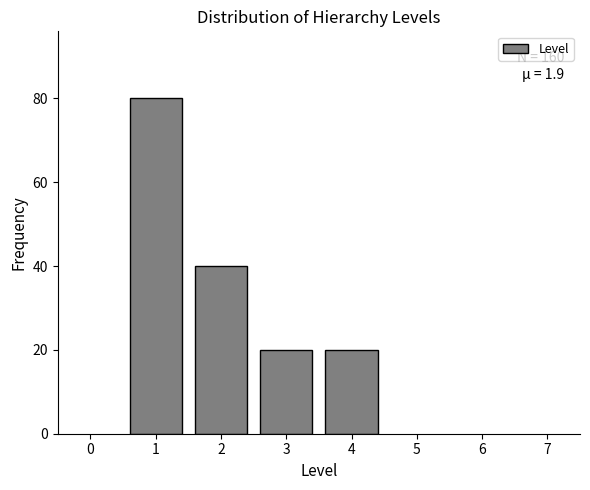

Reading left to right, what are all the values shown in this chart?

1=80	2=40	3=20	4=20